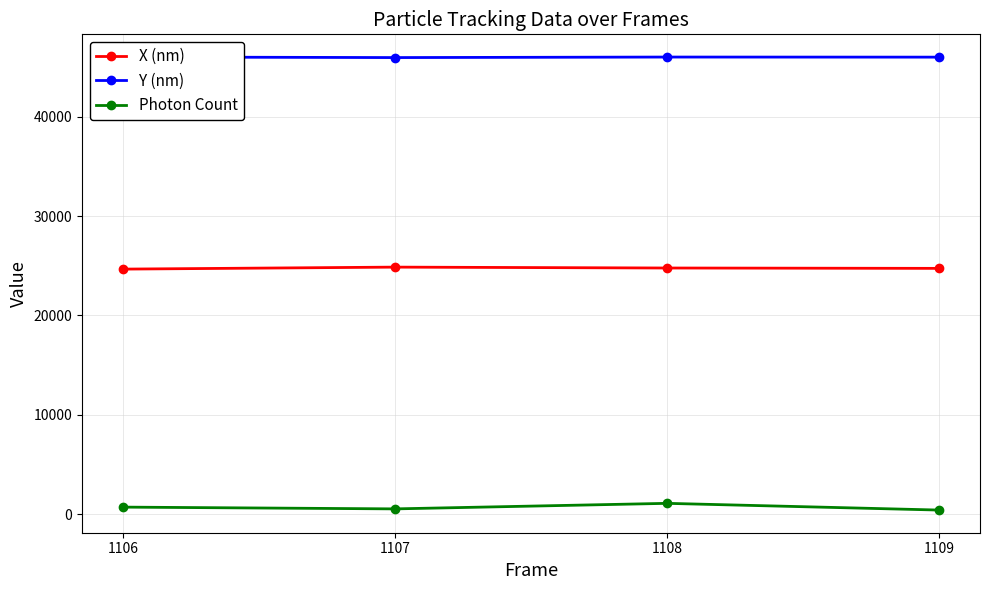

True or false: Y (nm) and X (nm) intersect in this chart.

False